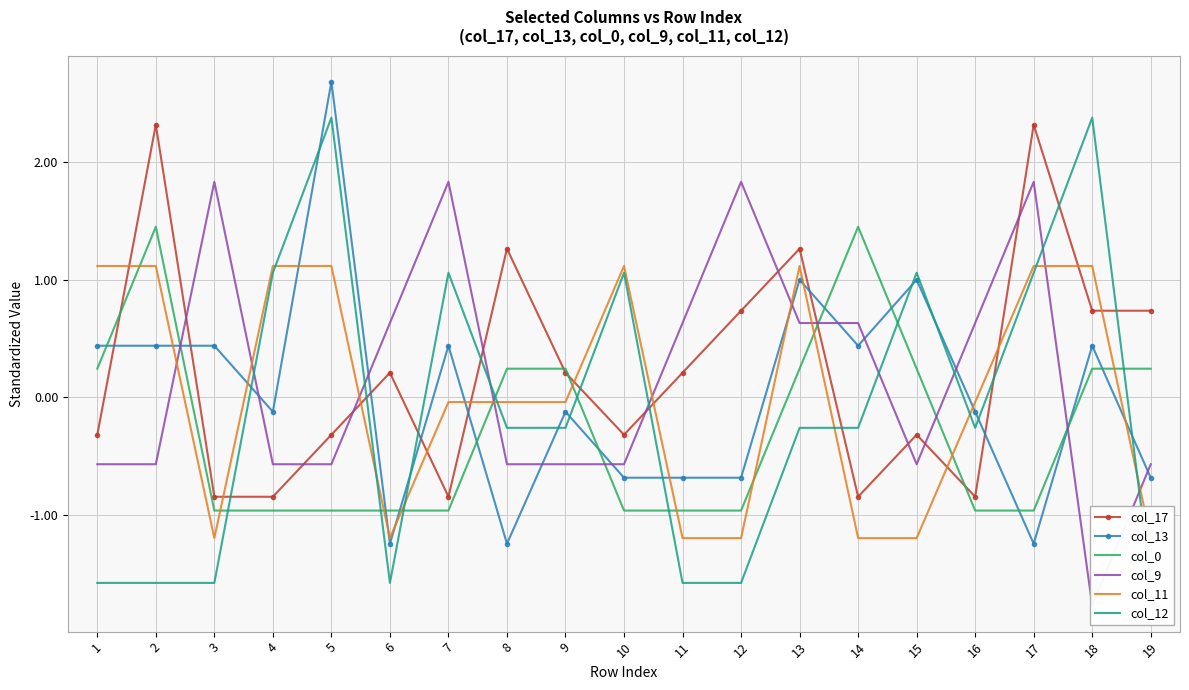

Between which two adjacent categories do col_0 and col_17 first intersect?

1 and 2